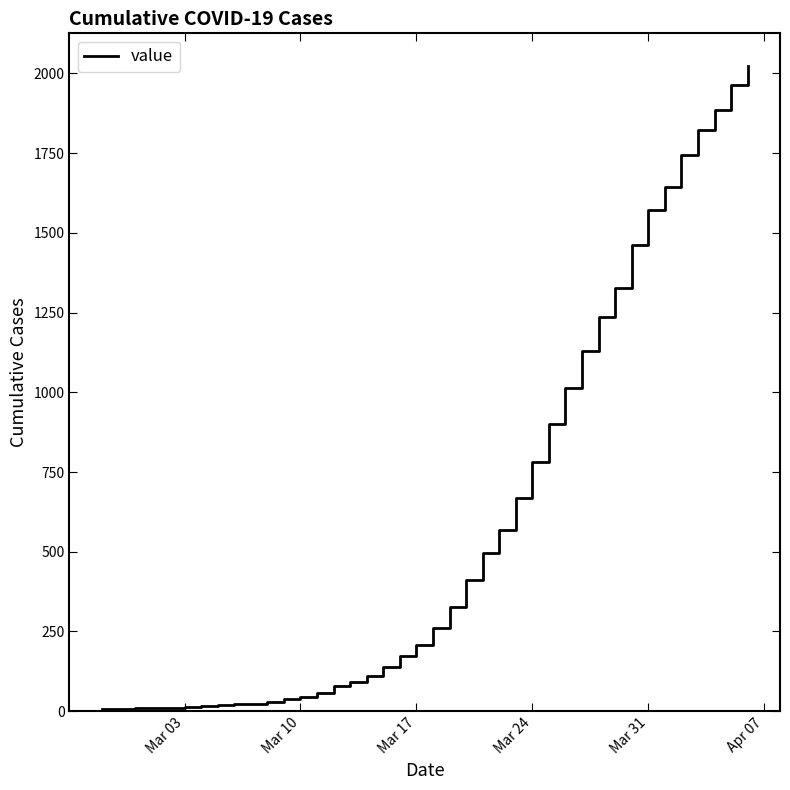

What is the maximum value shown in the chart?

2025